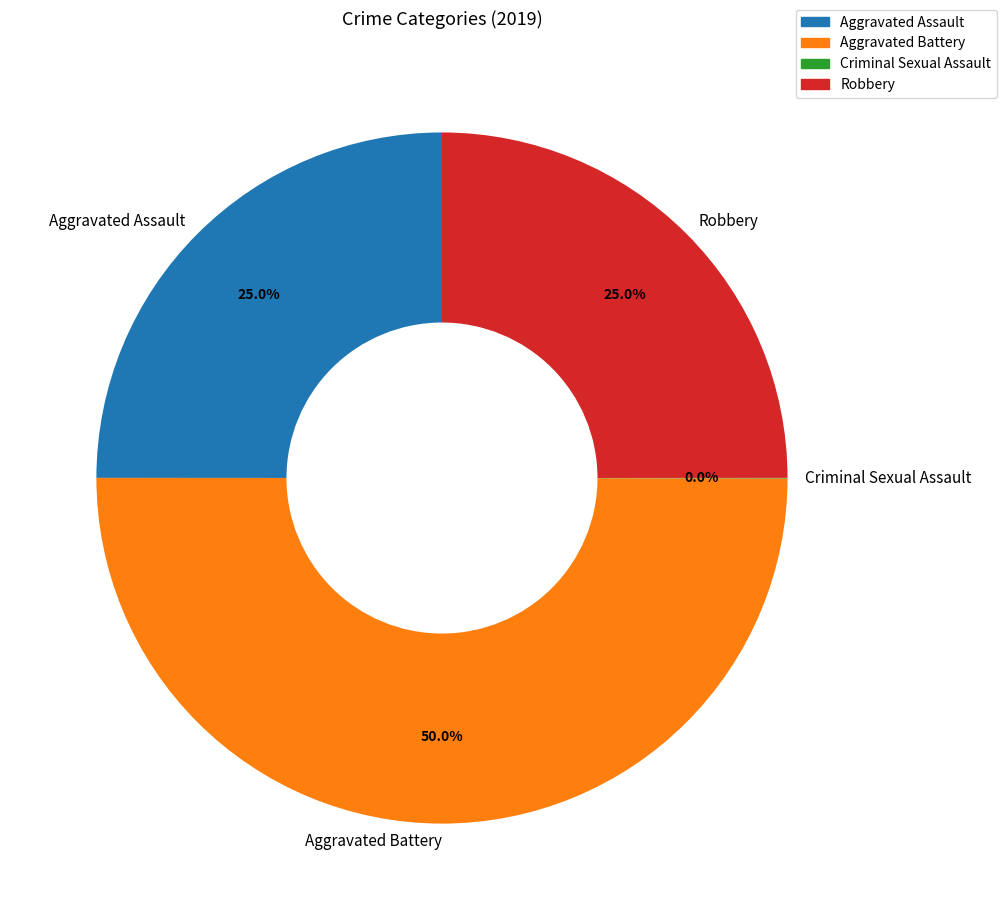

What is the largest slice in the pie chart?

Aggravated Battery